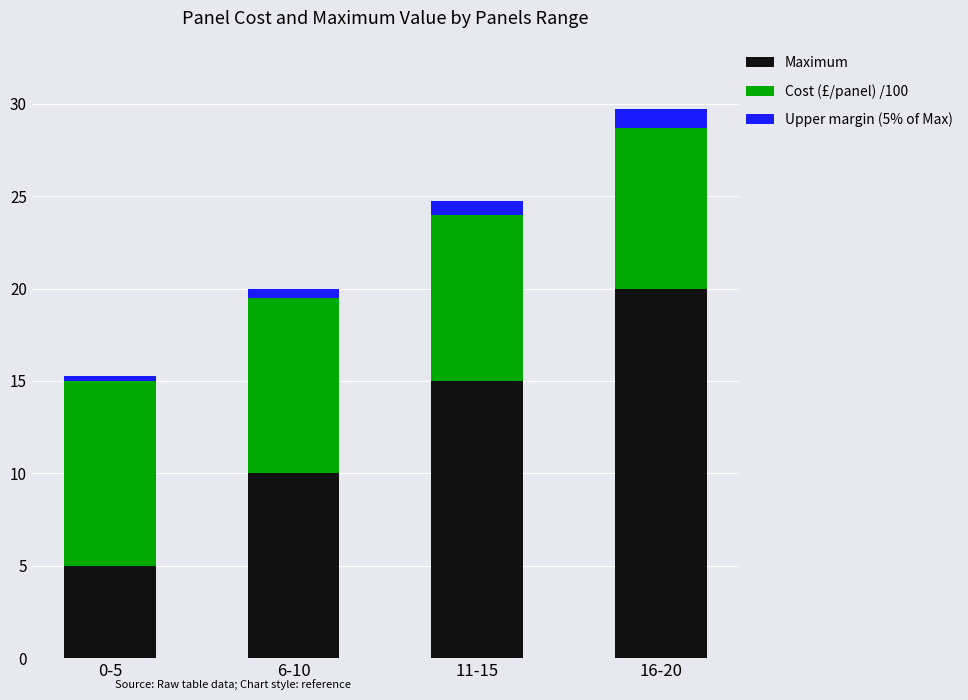

At which label does Maximum reach its minimum?

0-5